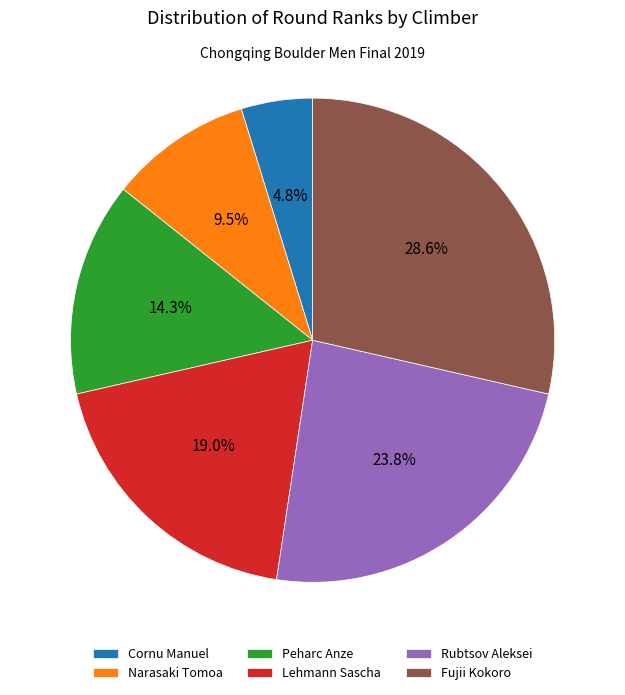

Is it true that Rubtsov Aleksei is 24% of the pie?

True